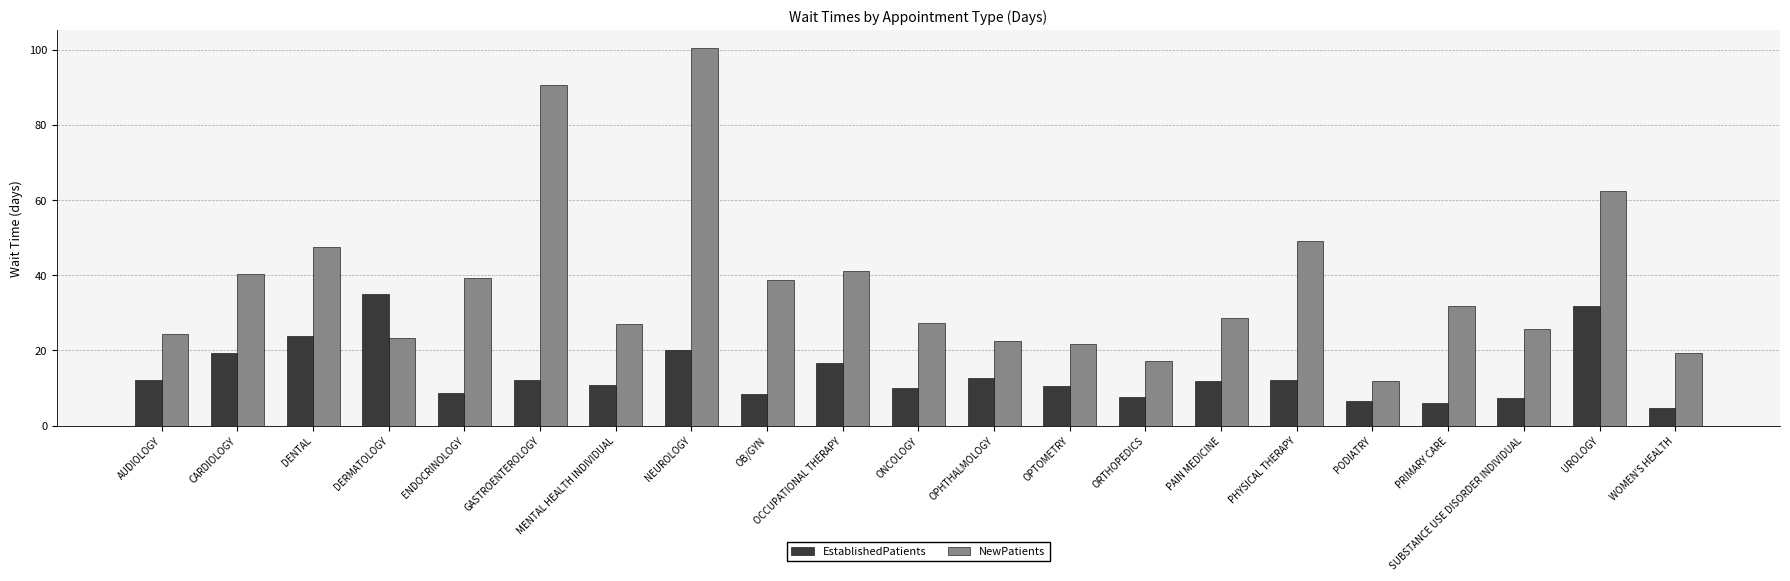

How many bars are there in each group?

2